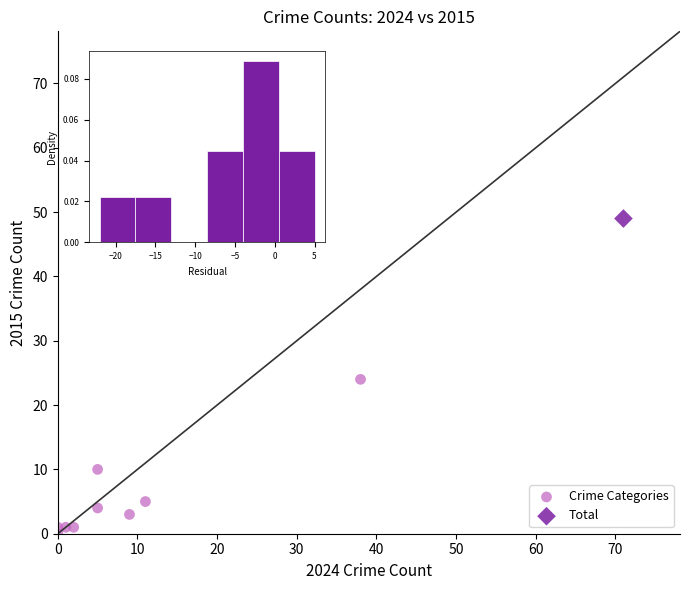

What are all the series names shown in the legend?

Crime Categories, Total